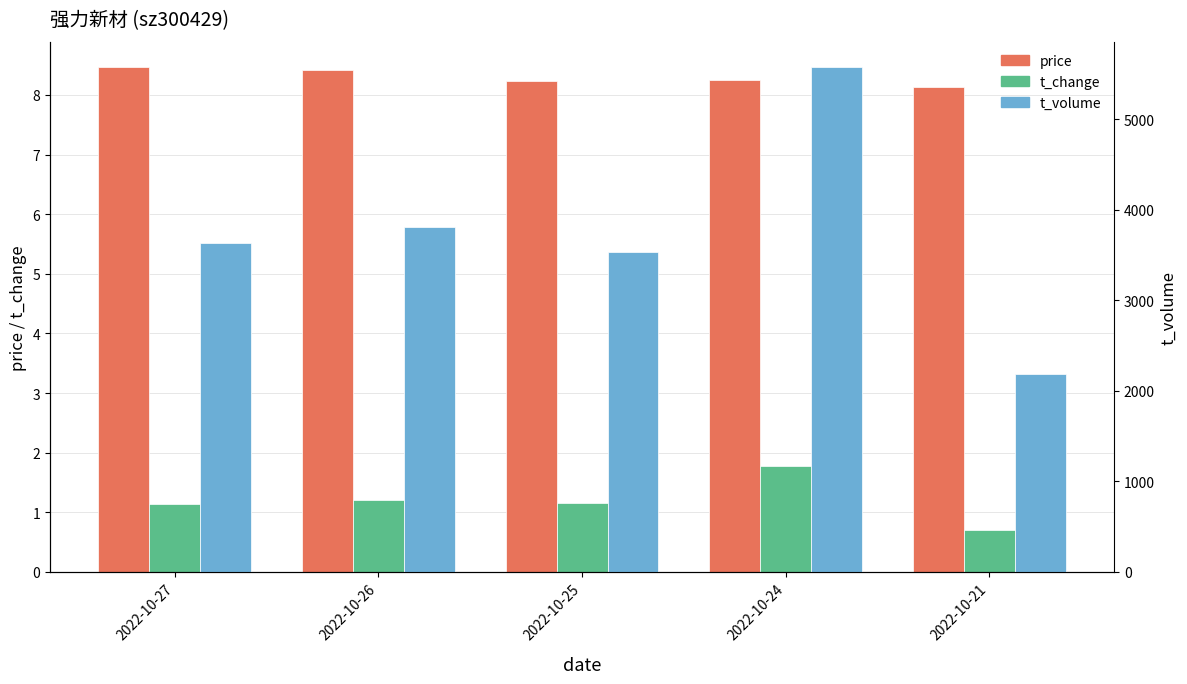

How many series are shown in this chart?

3